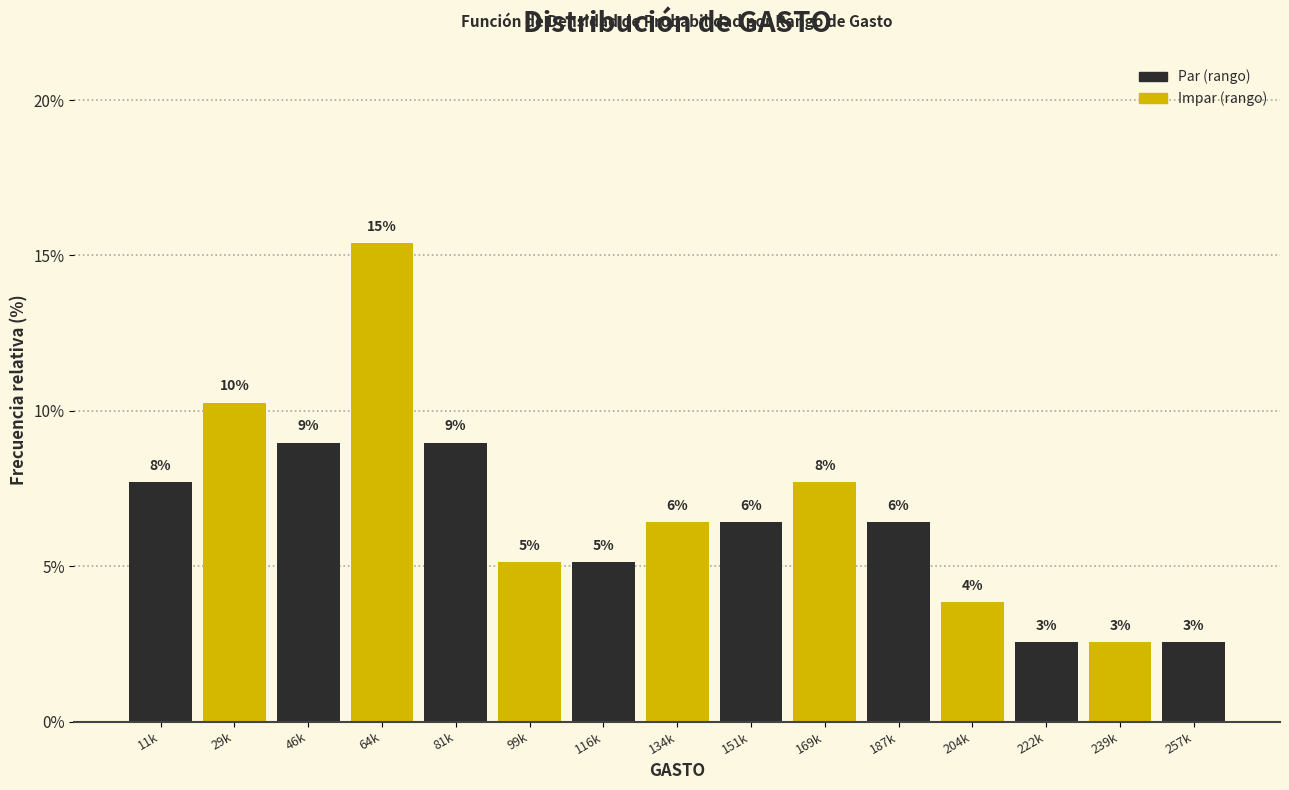

Are the bars horizontal?

No